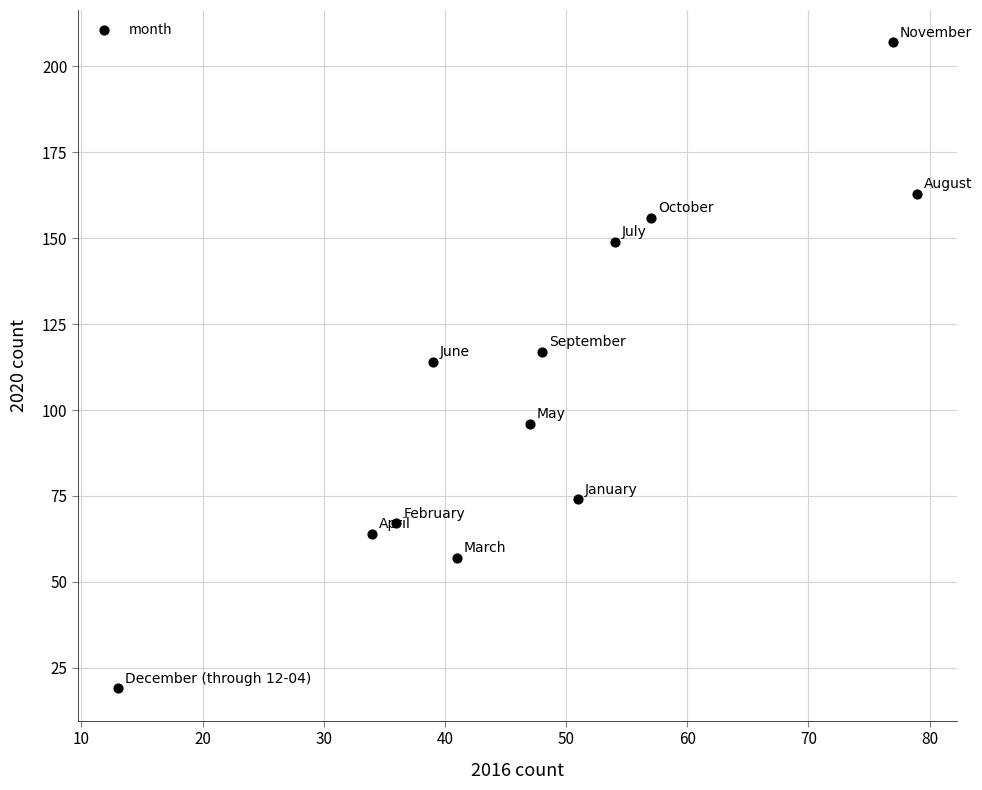

What is the range of X values (max minus min)?

66